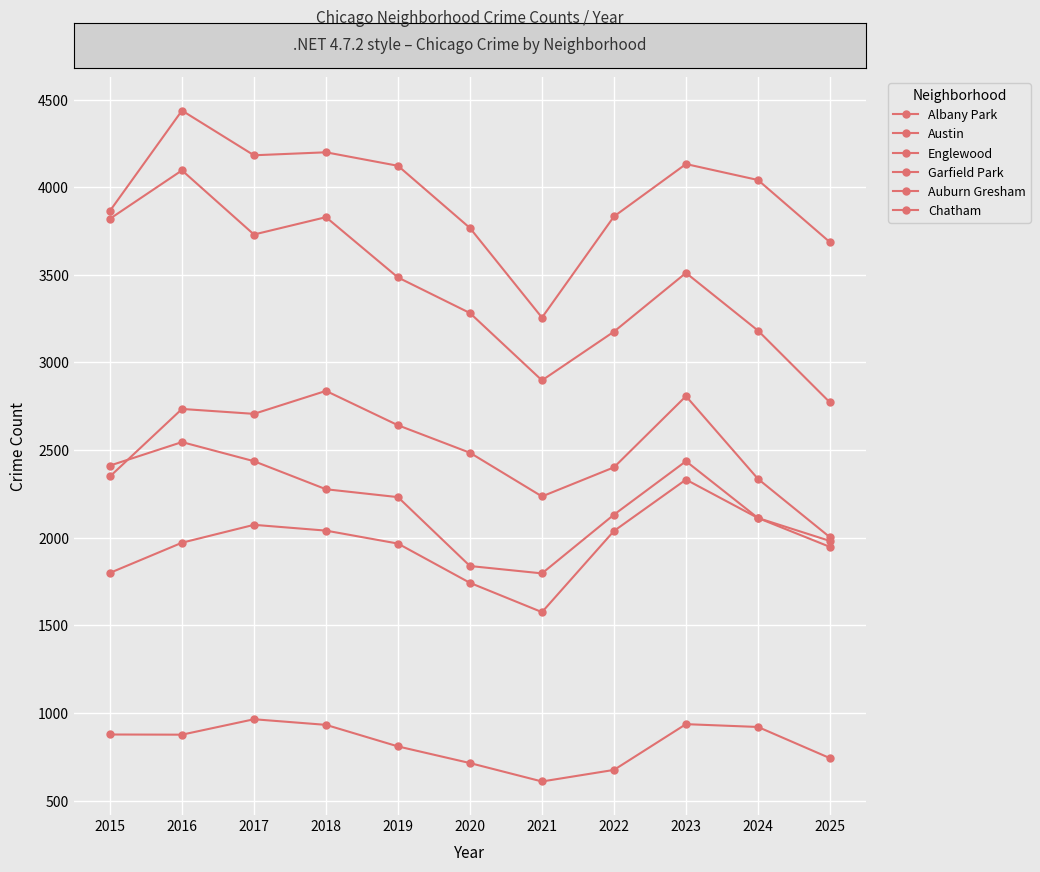

What value does the Albany Park series have at 2016?

877